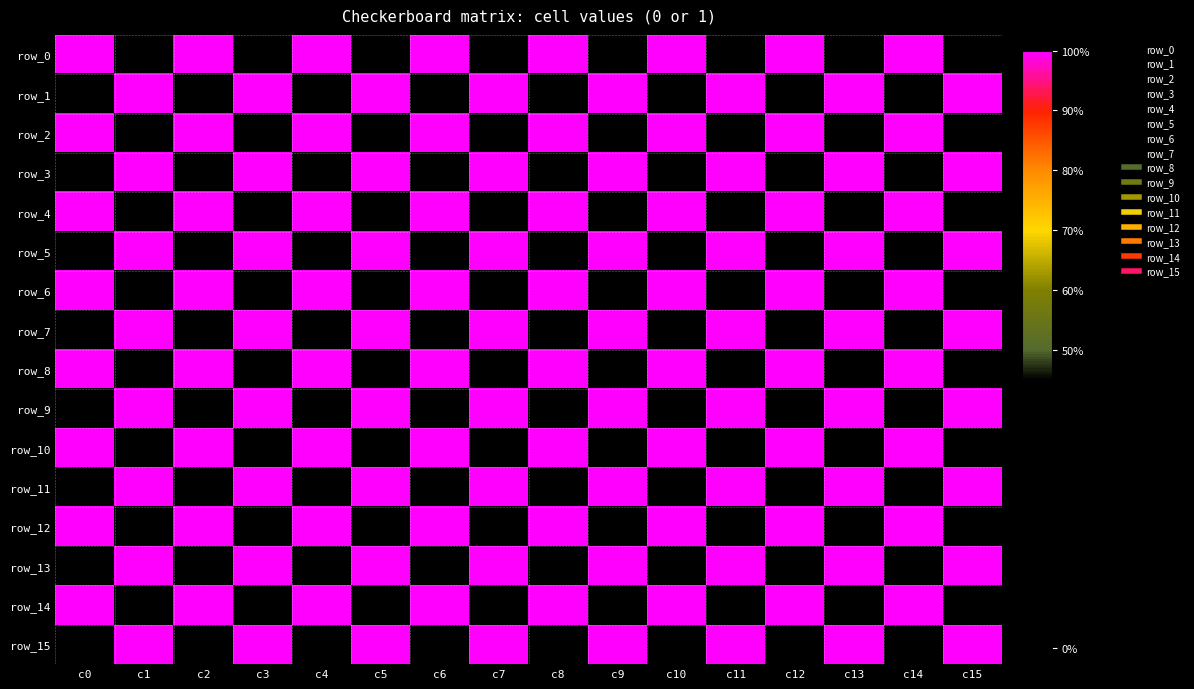

Is the value of row_2 at c2 greater than the value of row_6 at c0?

No